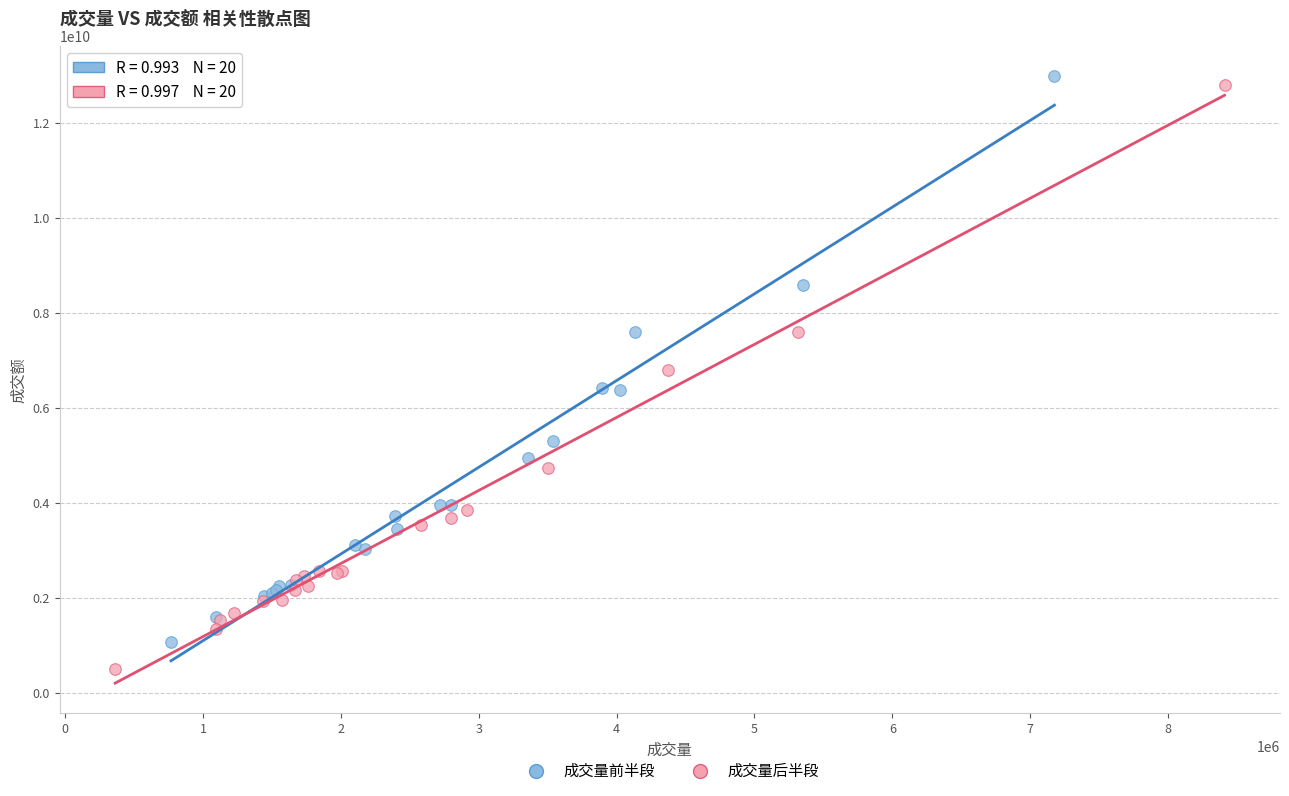

Which series has the widest spread of Y values?

成交量后半段